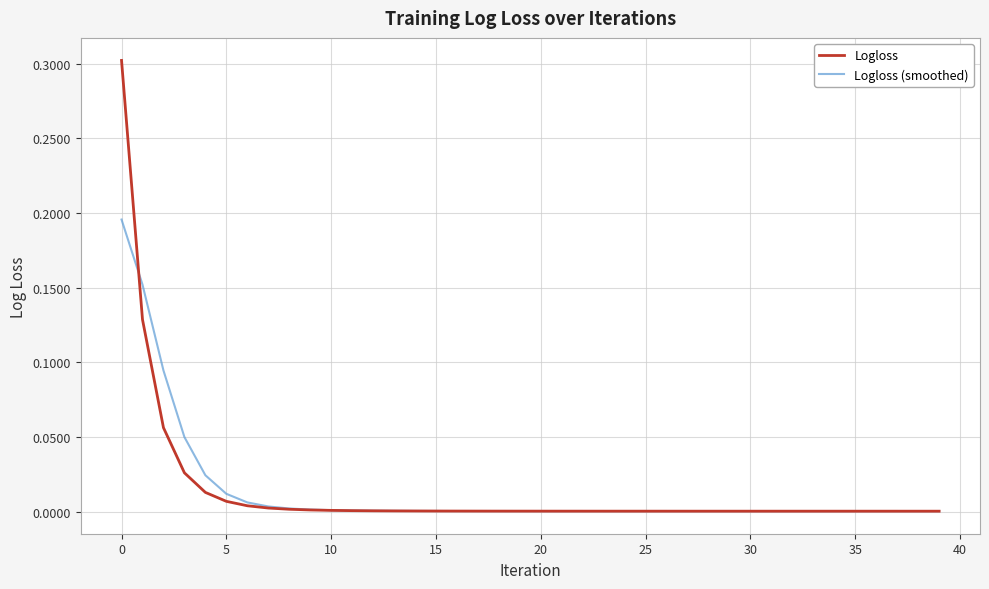

What is the greatest value displayed?

0.3